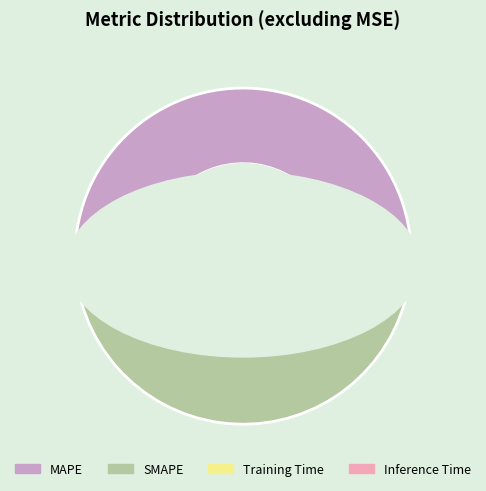

Does Inference Time represent more than half of the total?

No